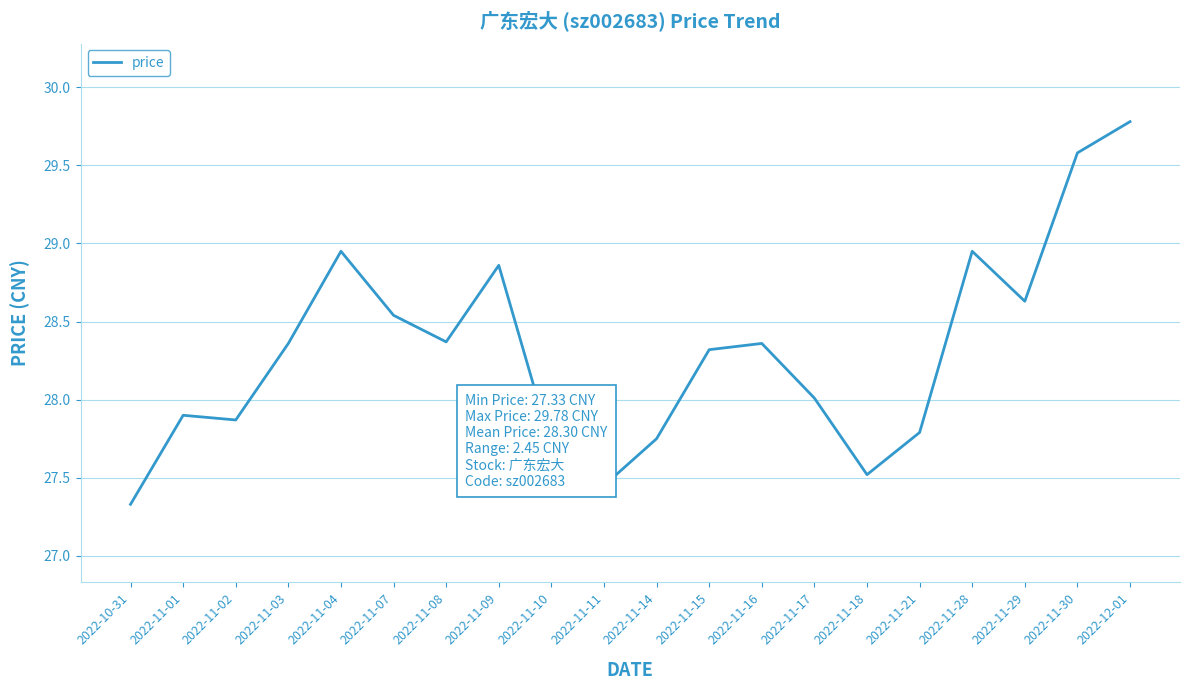

The value at 2022-11-01 is 9.0. True or false?

False